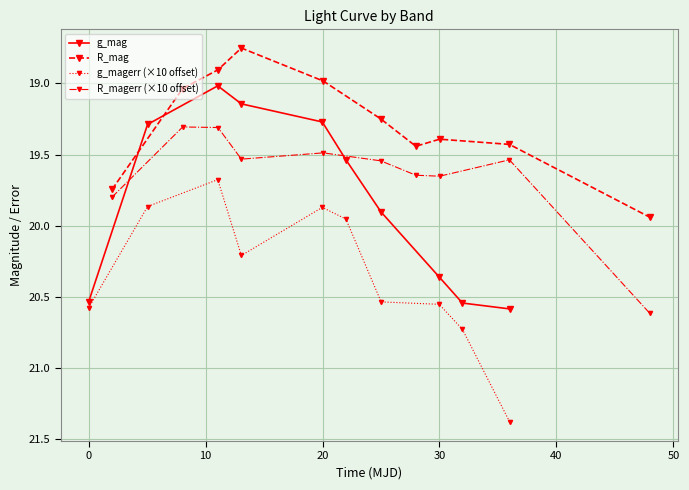

True or false: g_magerr (×10 offset) and R_magerr (×10 offset) intersect in this chart.

False